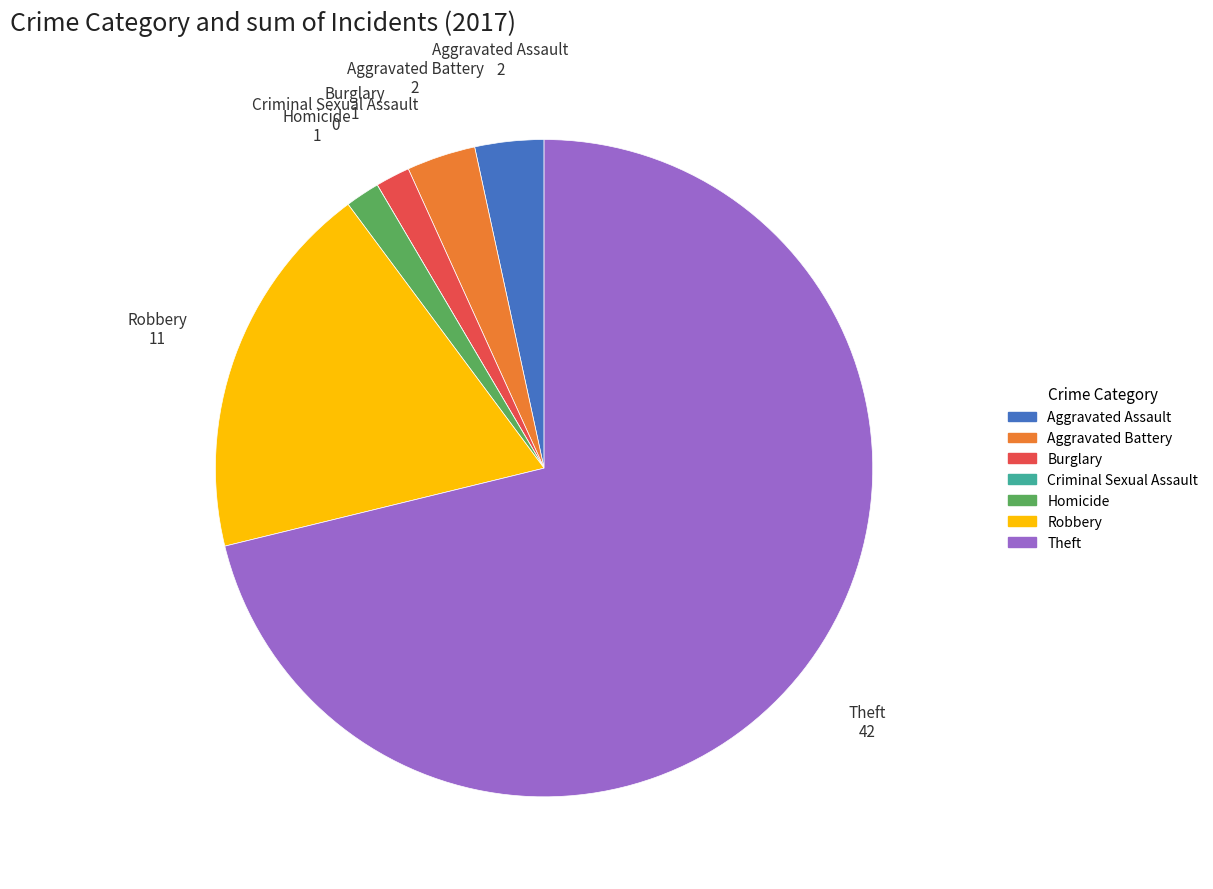

Which category accounts for the majority?

Theft